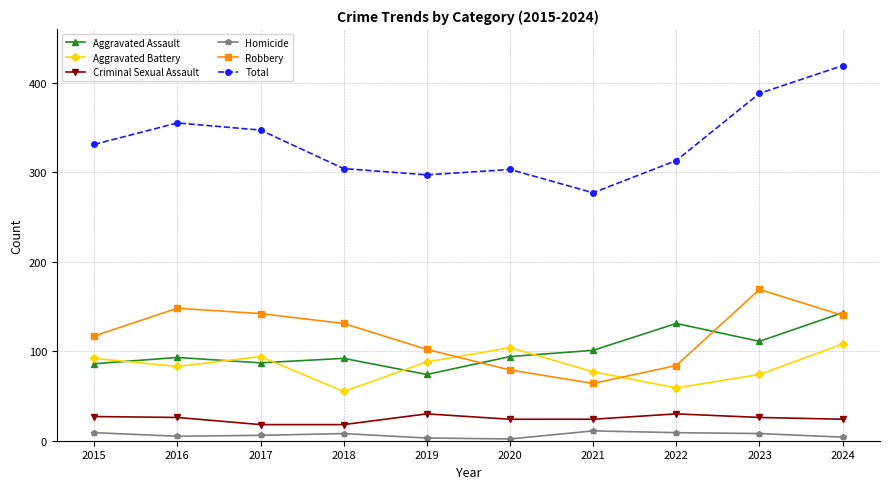

At which label is Robbery closest to 116?

2015